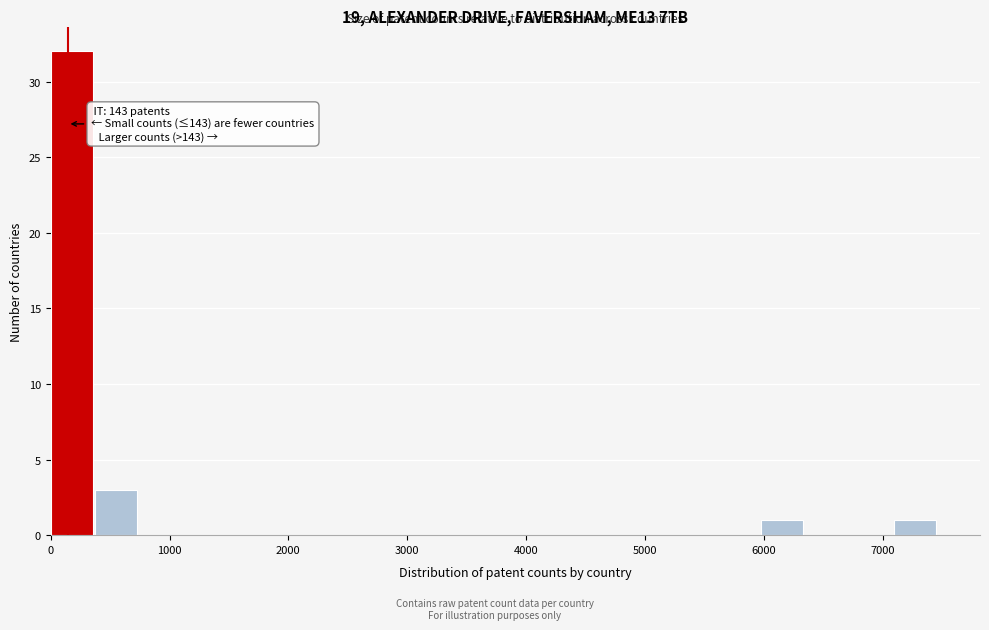

Read against the x-axis, roughly where is the centre of the tallest bar?

200